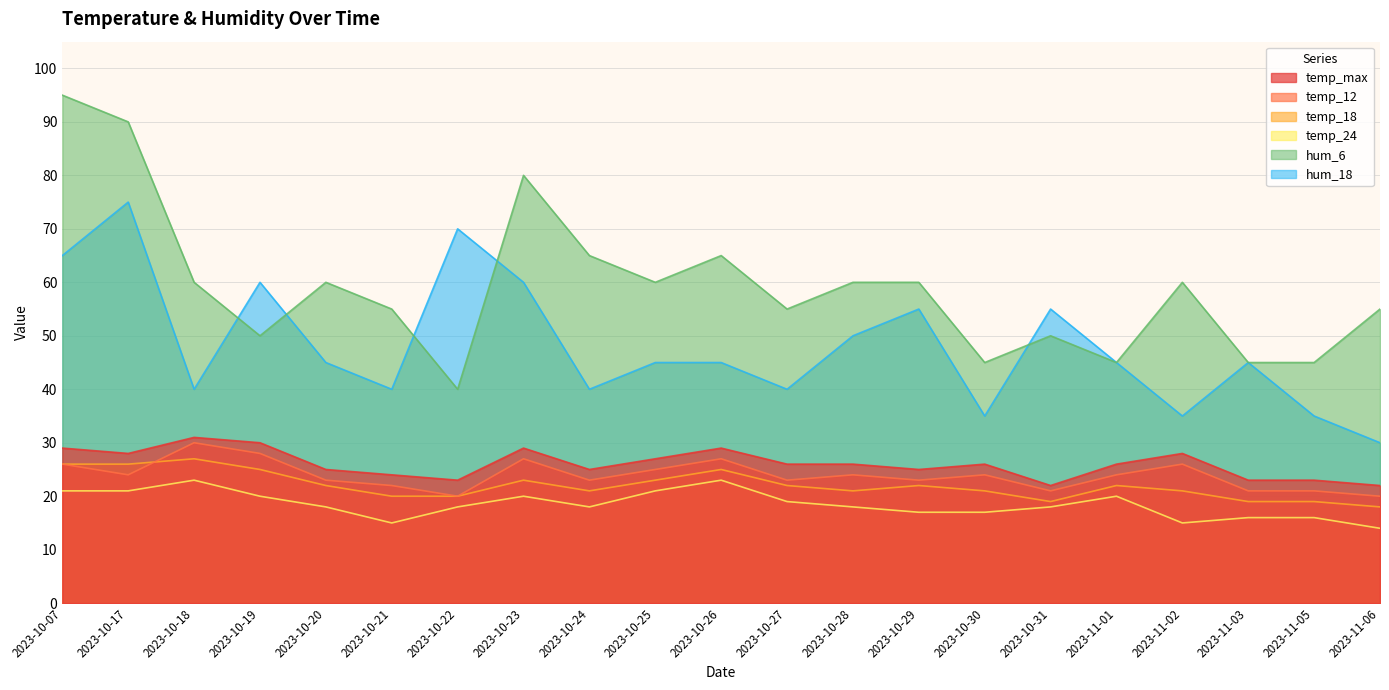

Which label corresponds to the smallest value in the chart?

2023-11-06